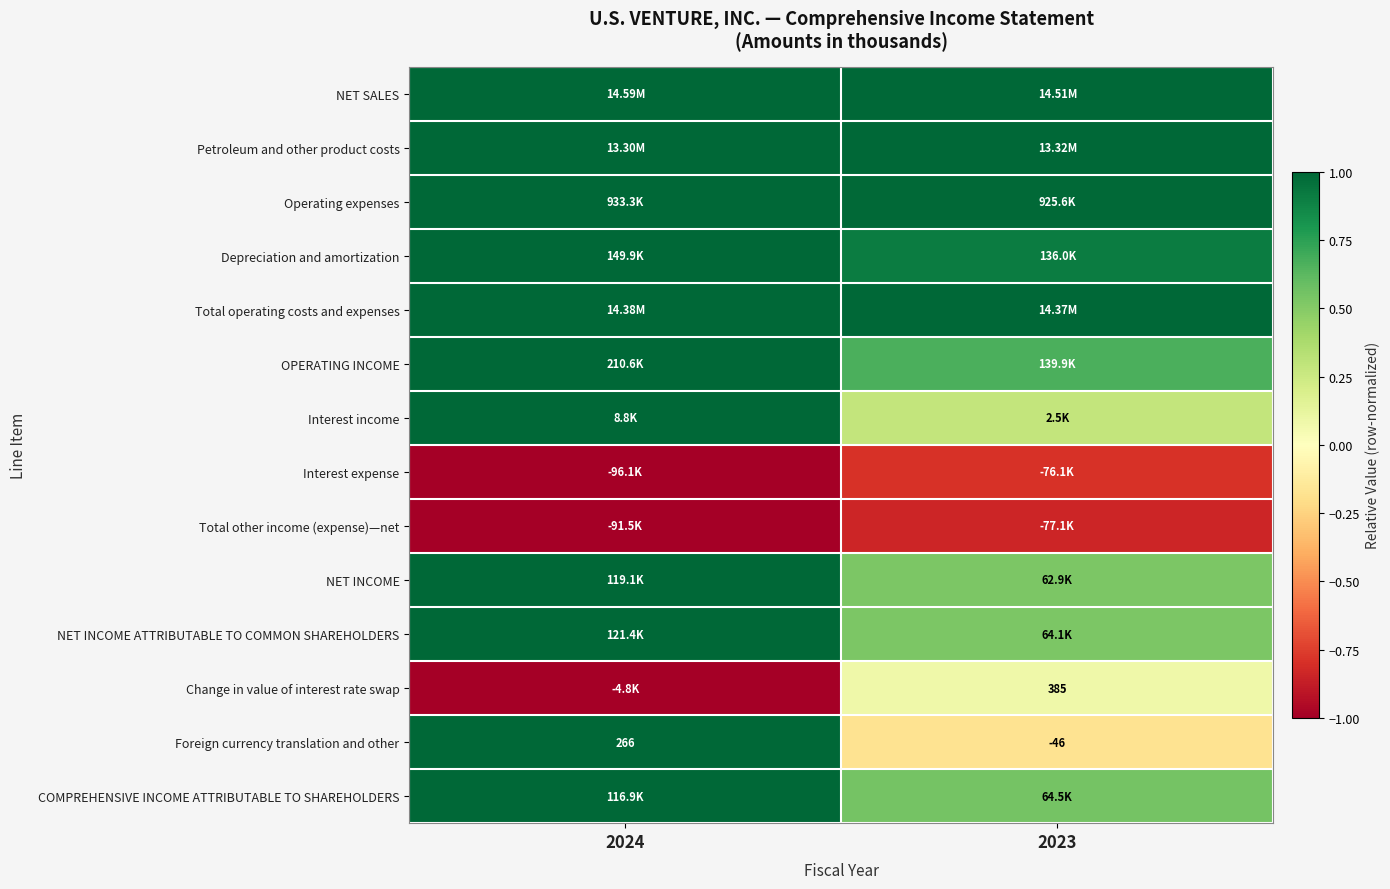

At which category is the sum across all series the highest?

2024